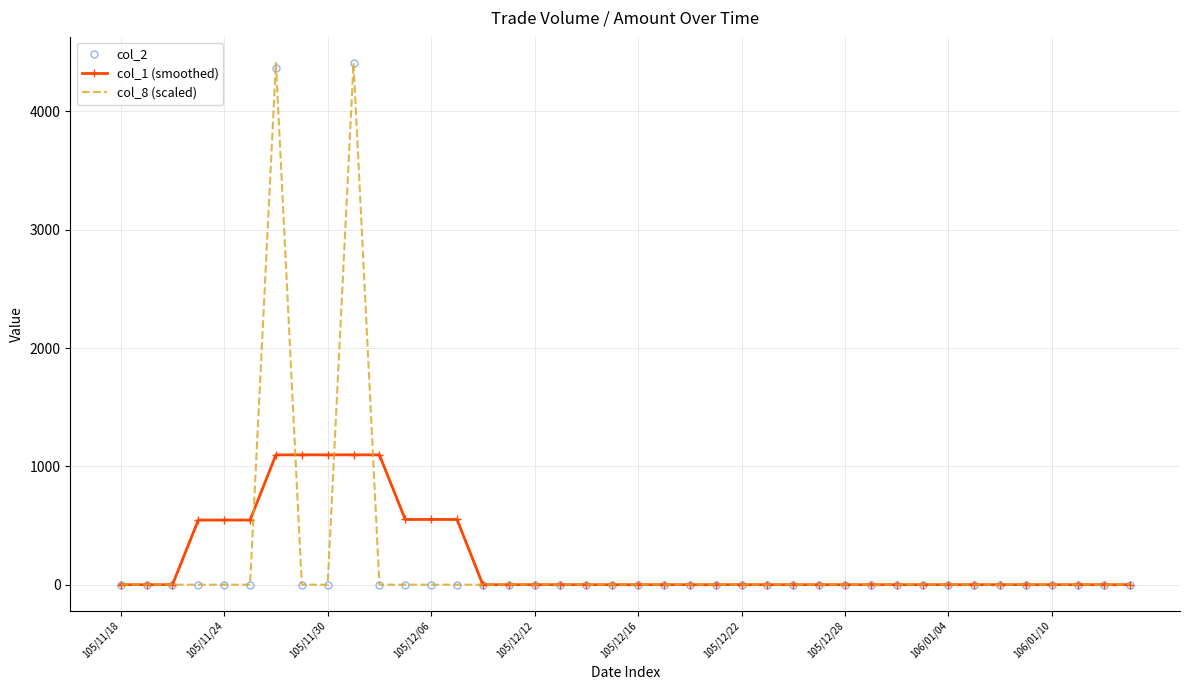

What is the greatest value displayed?

4410.0